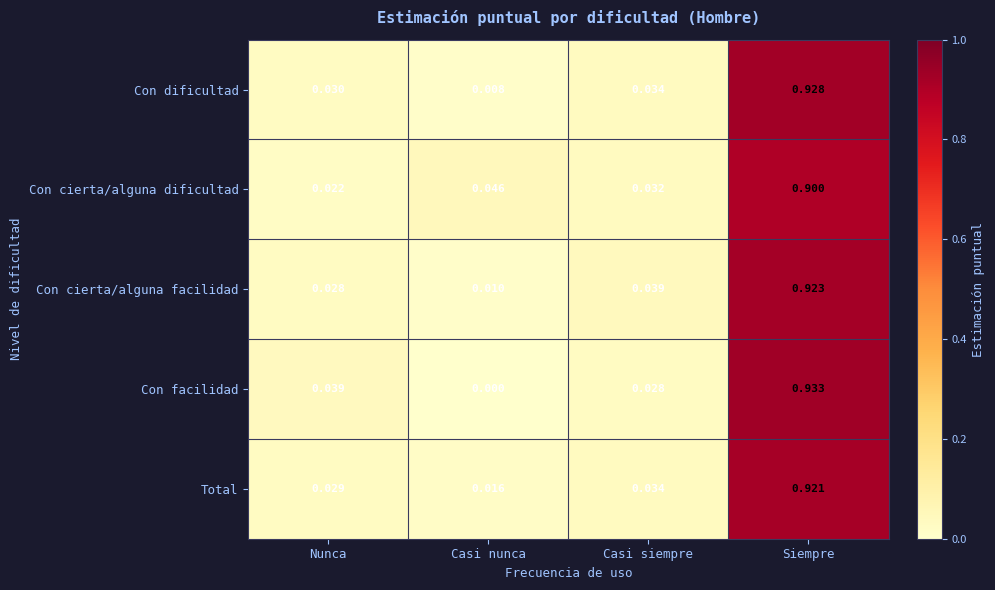

Rank the series by their maximum value, from lowest to highest.

Con cierta/alguna dificultad, Total, Con cierta/alguna facilidad, Con dificultad, Con facilidad